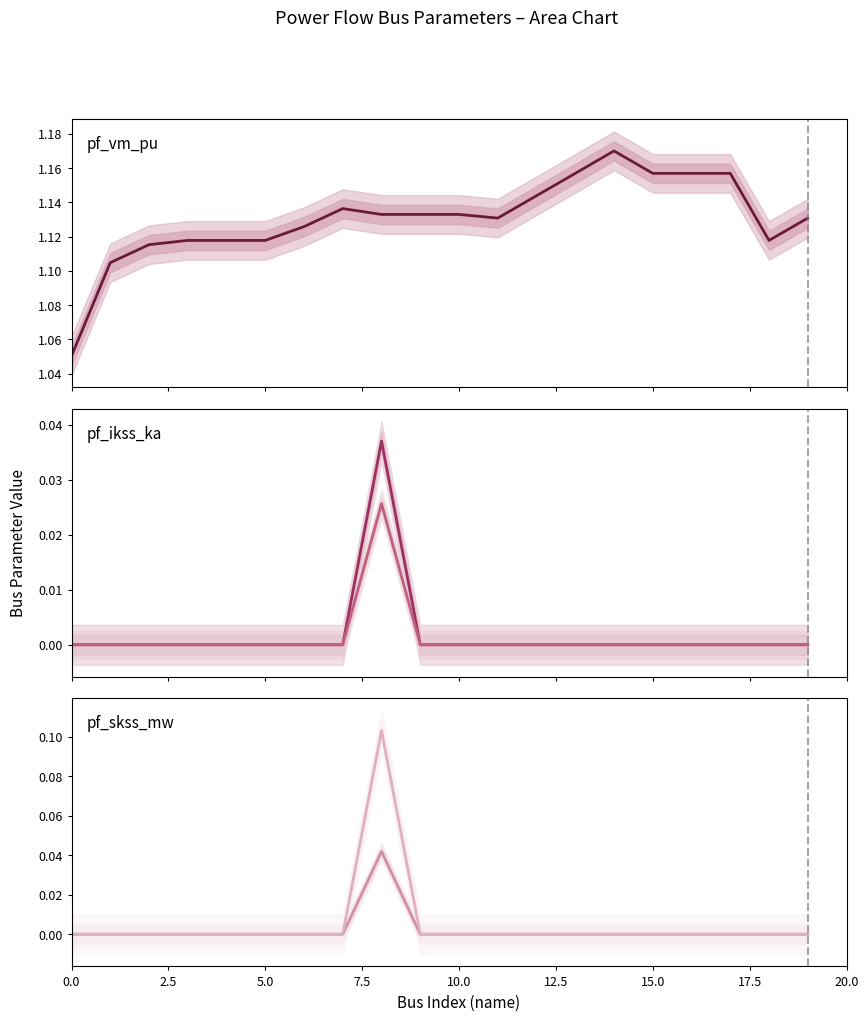

Is the value of pf_ikss_ka at 5.0 greater than the value of pf_skss_mw at 10.0?

No